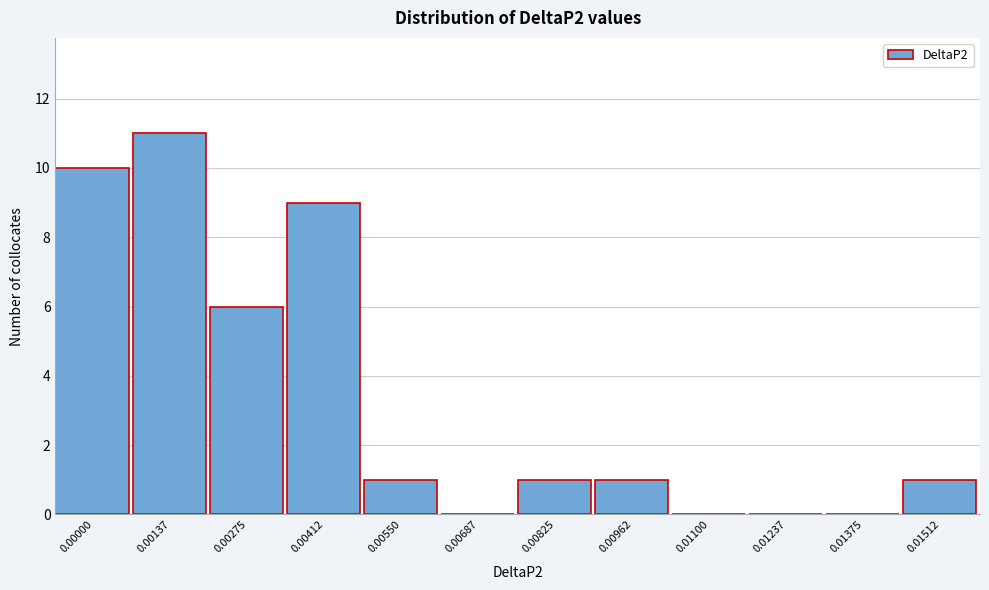

Reading left to right, transcribe all the data shown in this chart.

0.00000=10	0.00137=11	0.00275=6	0.00412=9	0.00550=1	0.00687=0	0.00825=1	0.00962=1	0.01100=0	0.01237=0	0.01375=0	0.01512=1